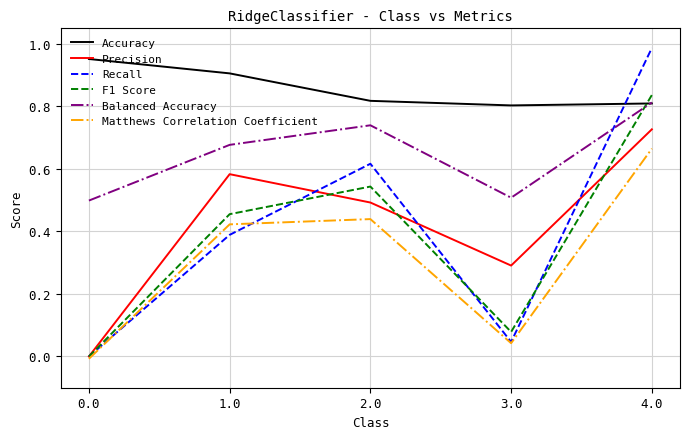

How many categories are shown in the chart?

5